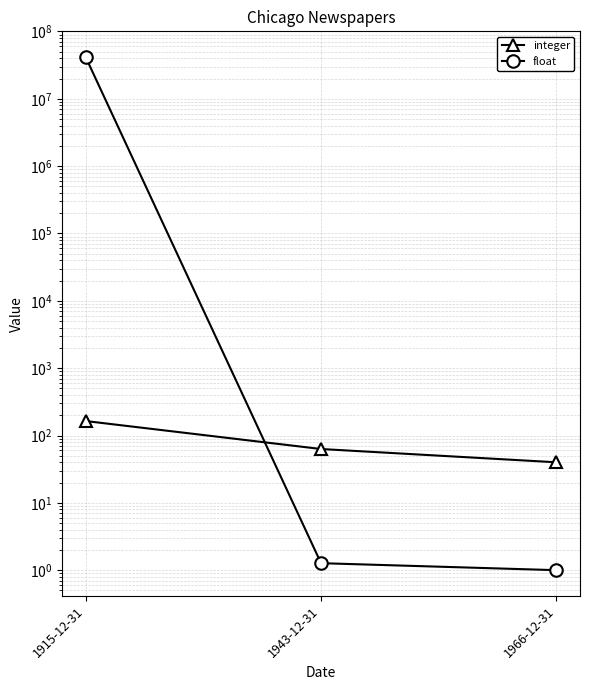

Rank the series at 1966-12-31 from lowest to highest value.

float, integer